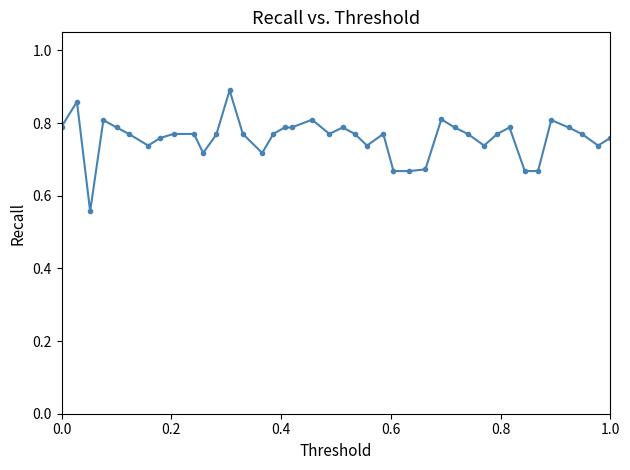

What is the difference between the maximum and minimum values?

0.3